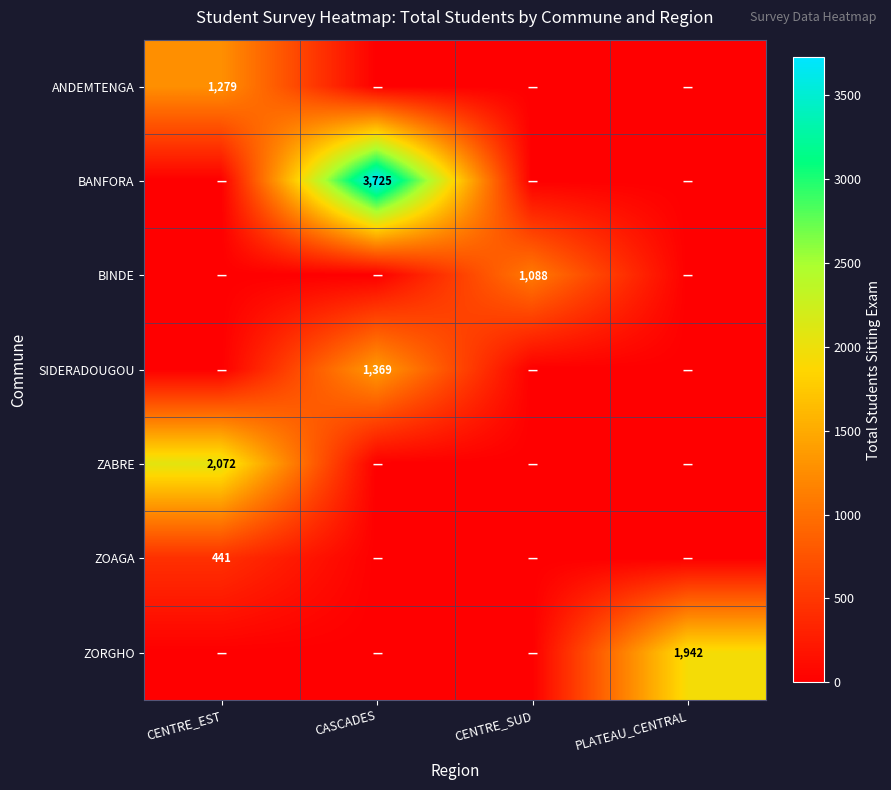

The value of SIDERADOUGOU at CASCADES is 2220. True or false?

False